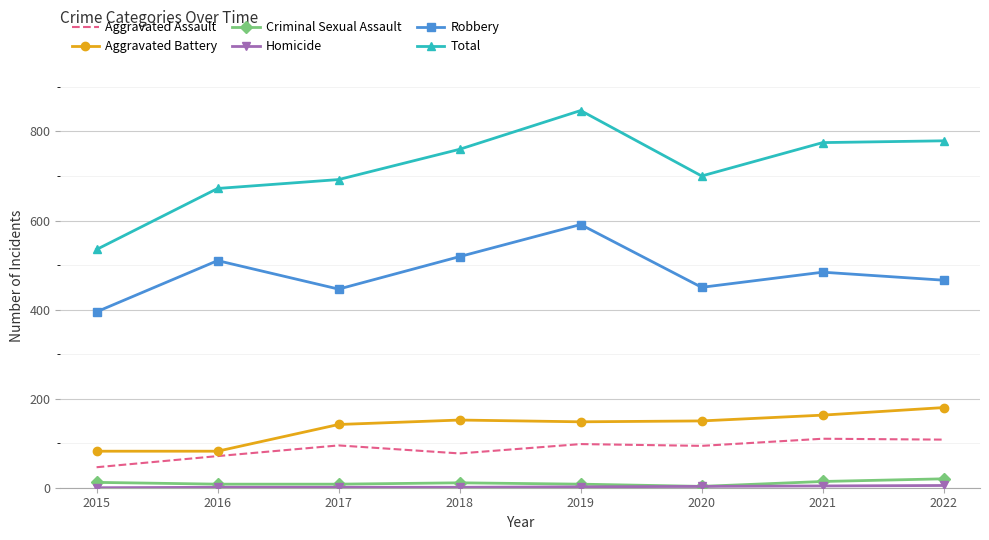

How many distinct data groups are displayed?

6